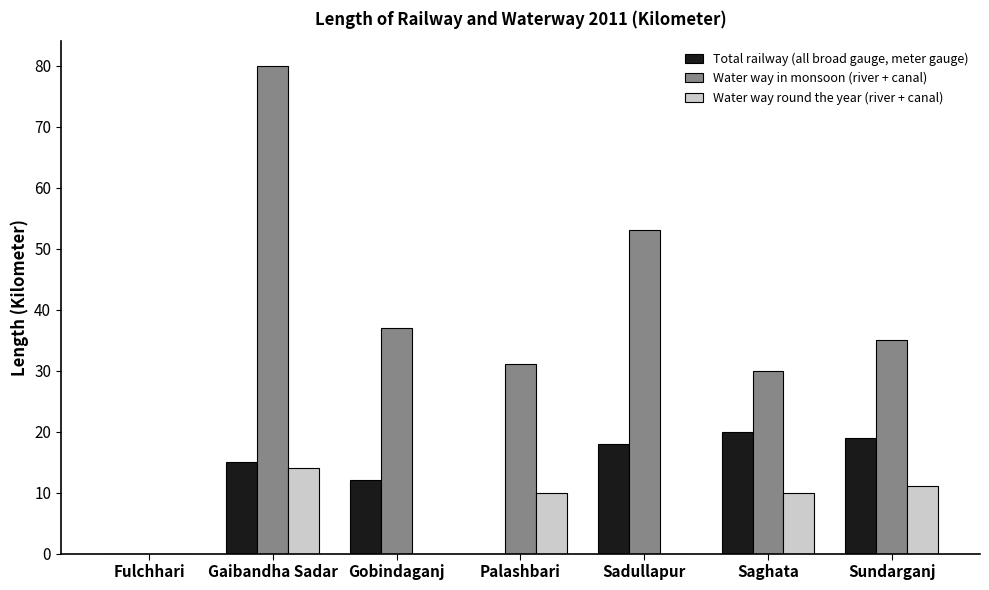

What is the total value across all series at Gobindaganj?

49